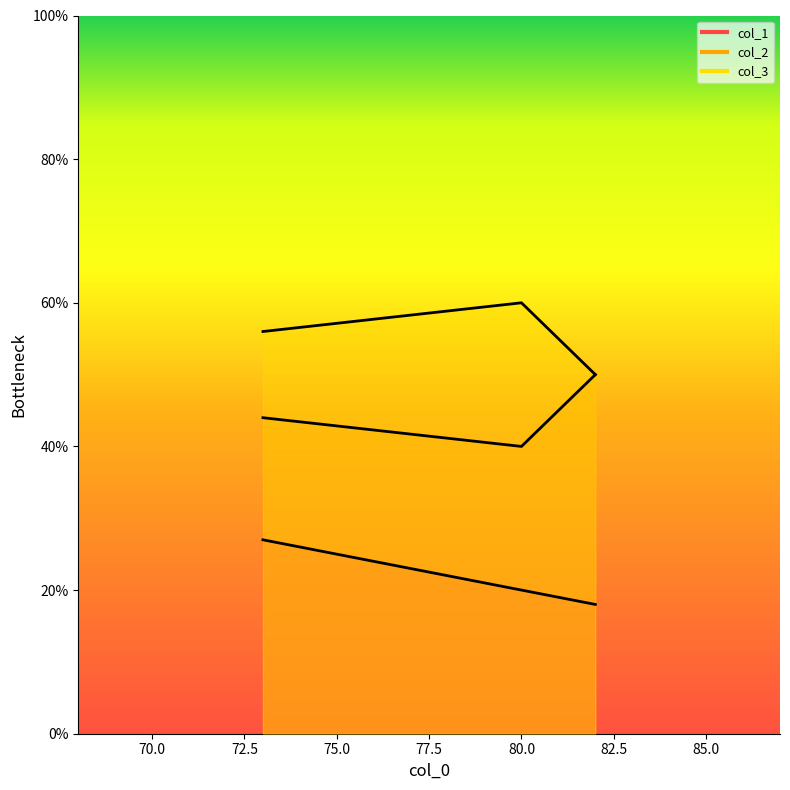

Between 80 and 73, which series saw the biggest shift?

col_1